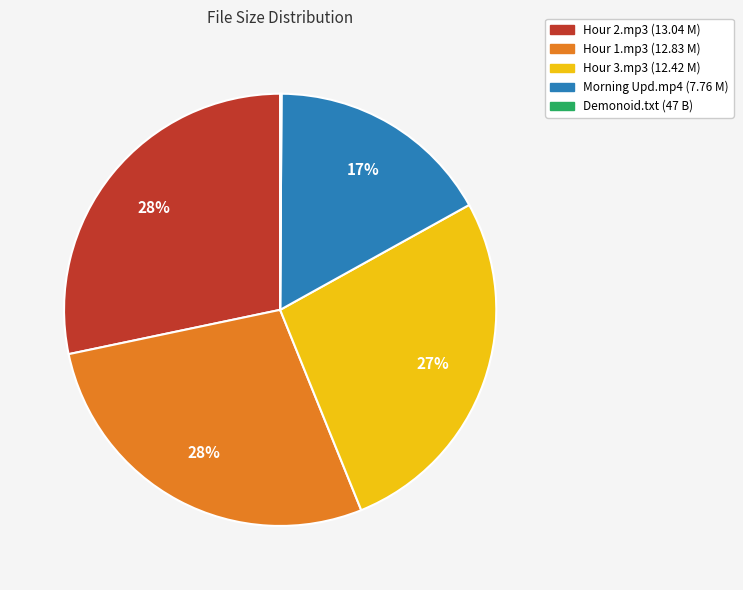

Is there any slice that represents more than half of the pie?

No